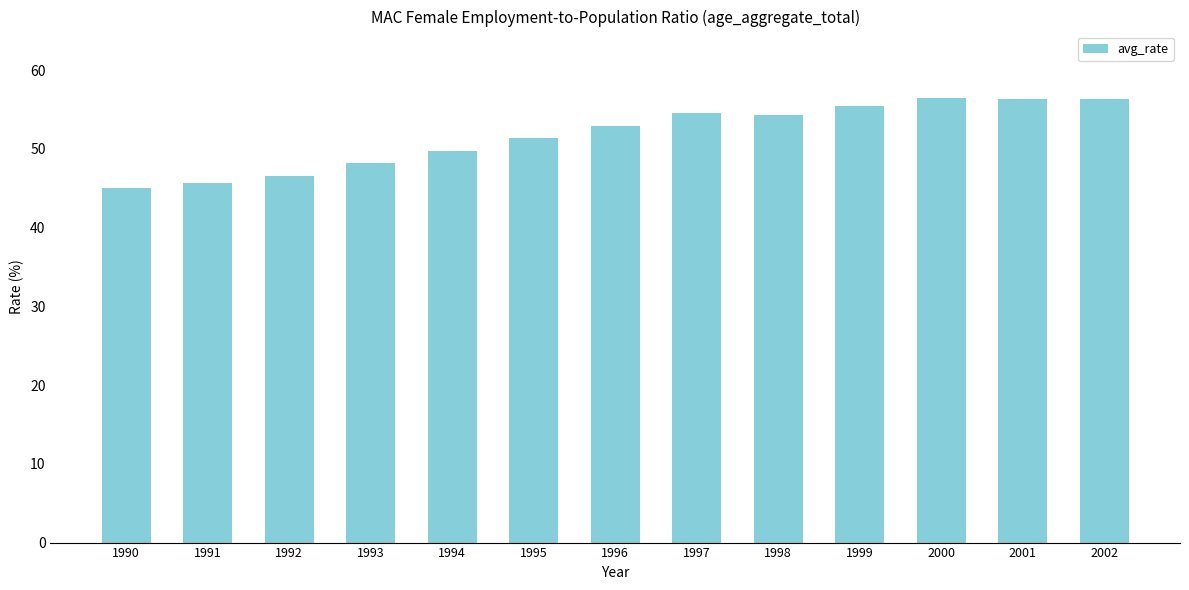

The value at 1997 is 76.3. True or false?

False